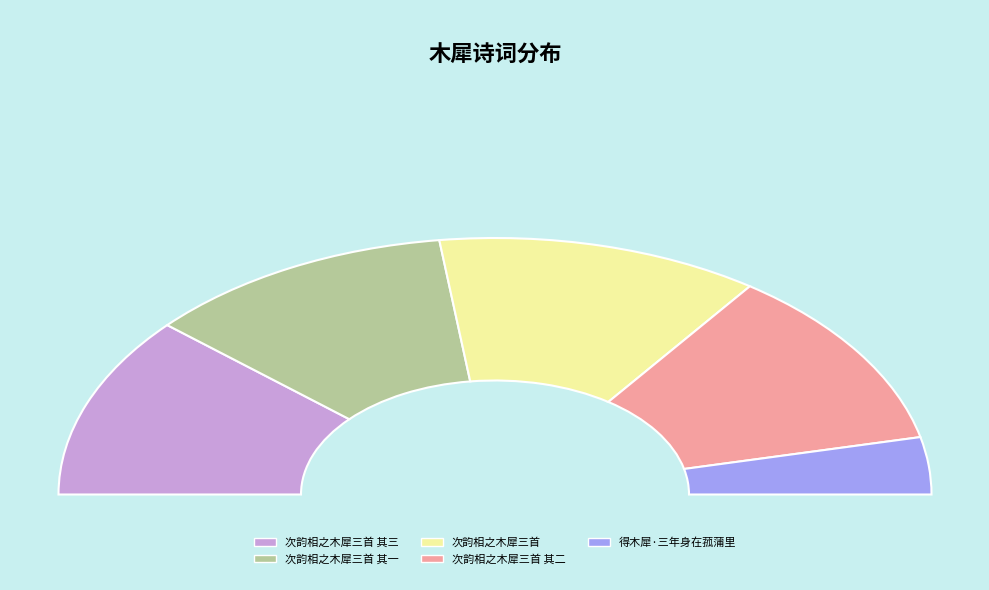

To the nearest percent, what is the difference between the largest and smallest slice percentages?

17%